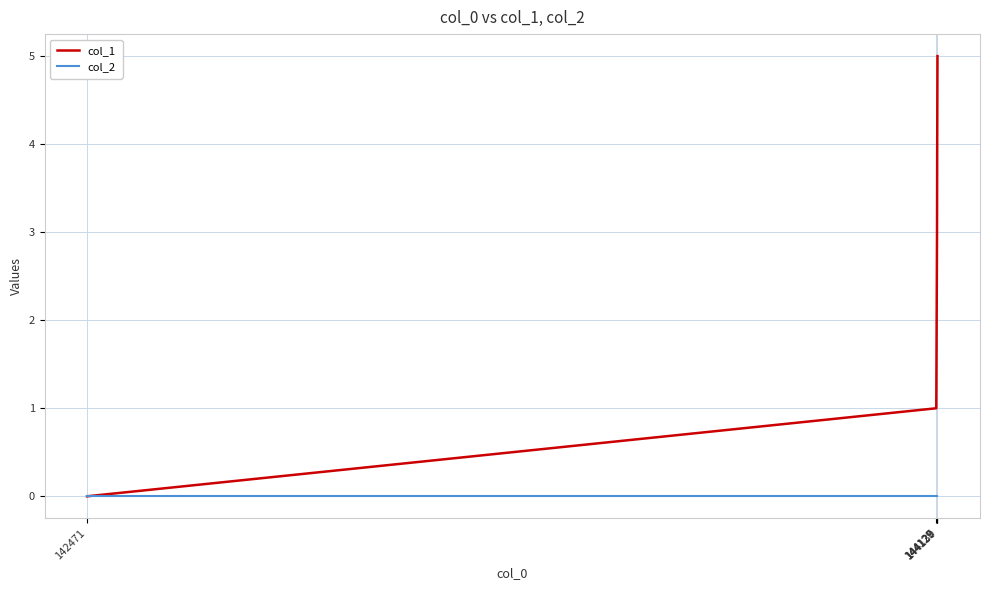

What are all the series names shown in the legend?

col_1, col_2